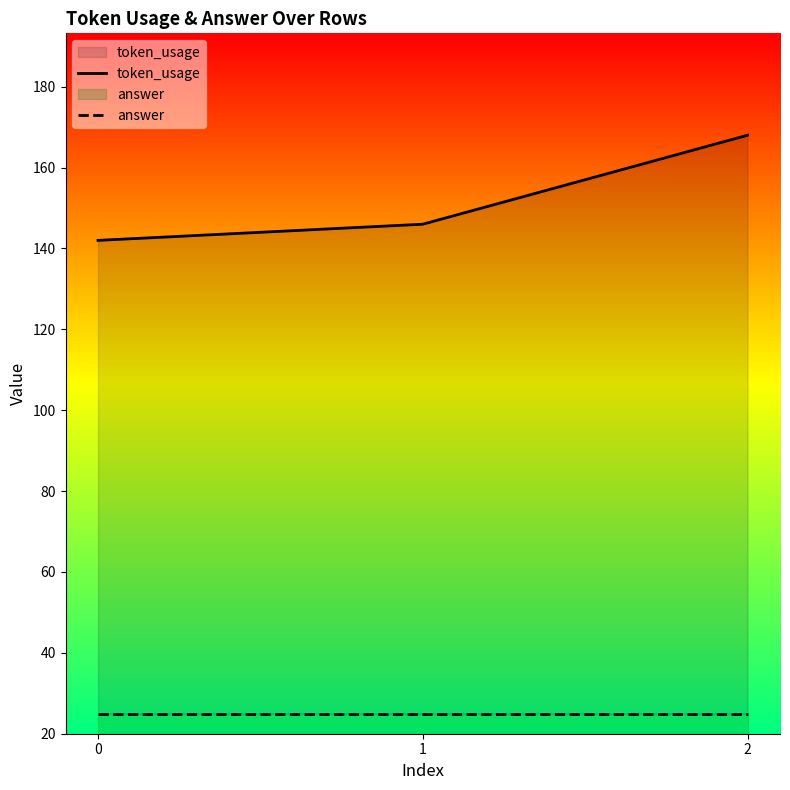

Rank the series at 0 from lowest to highest value.

answer, token_usage